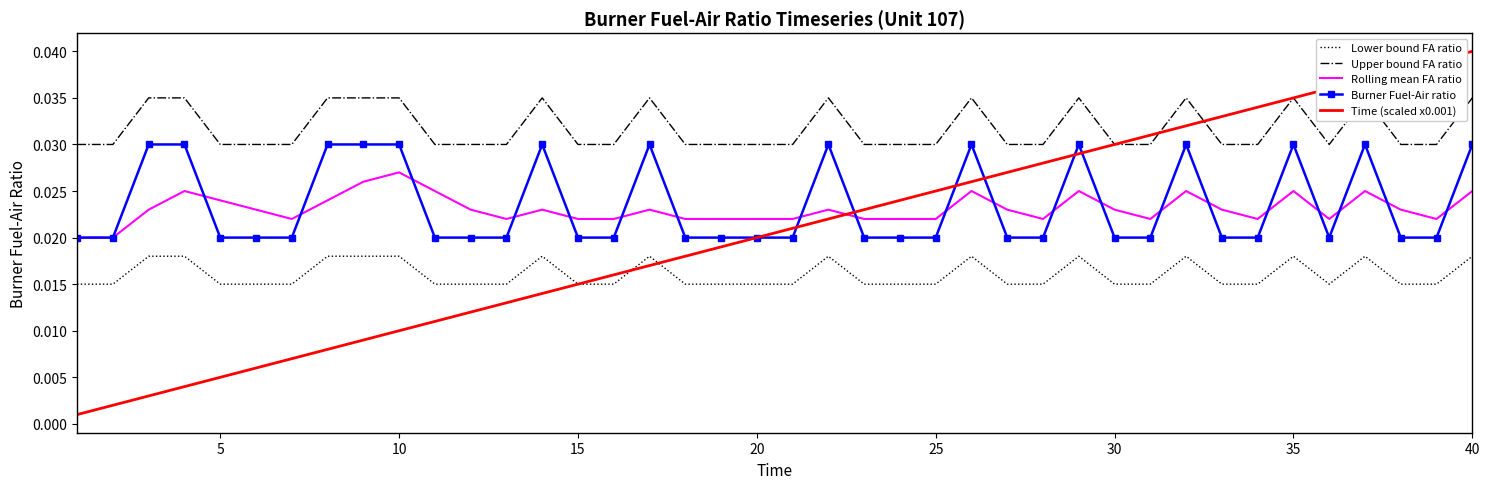

True or false: Lower bound FA ratio and Burner Fuel-Air ratio cross at least once.

False